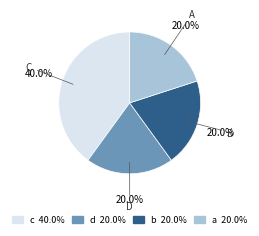

Is it true that c is 54% of the pie?

False